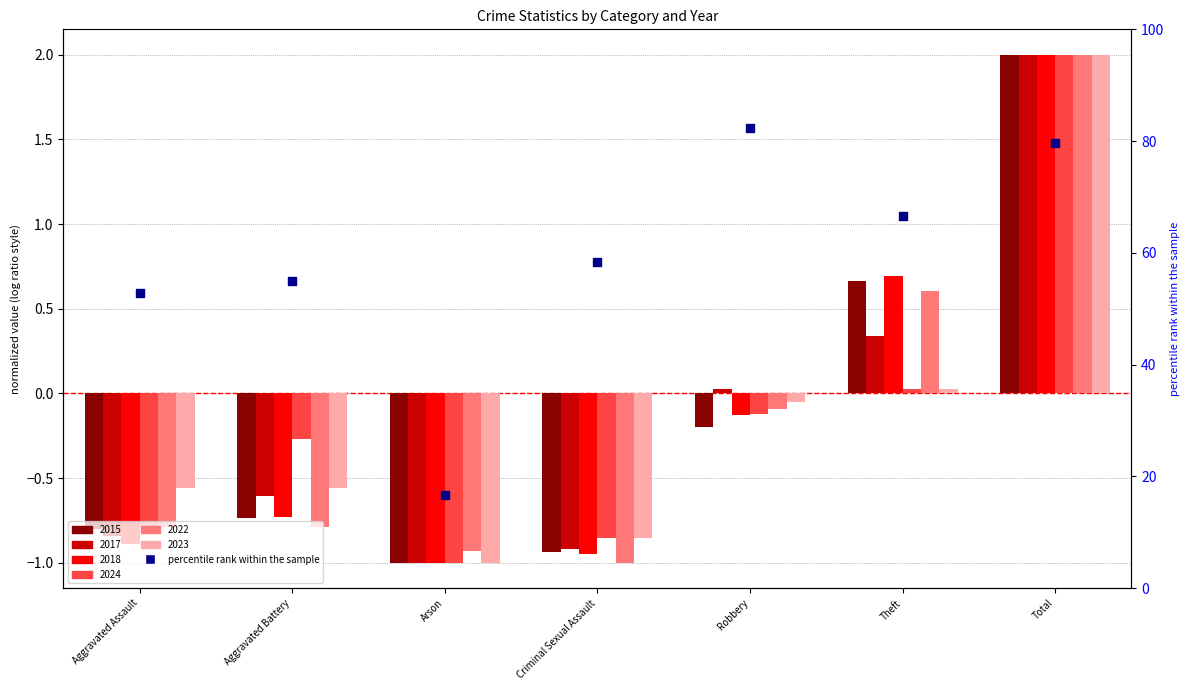

Is the value of 2023 at Arson greater than the value of 2024 at Robbery?

No